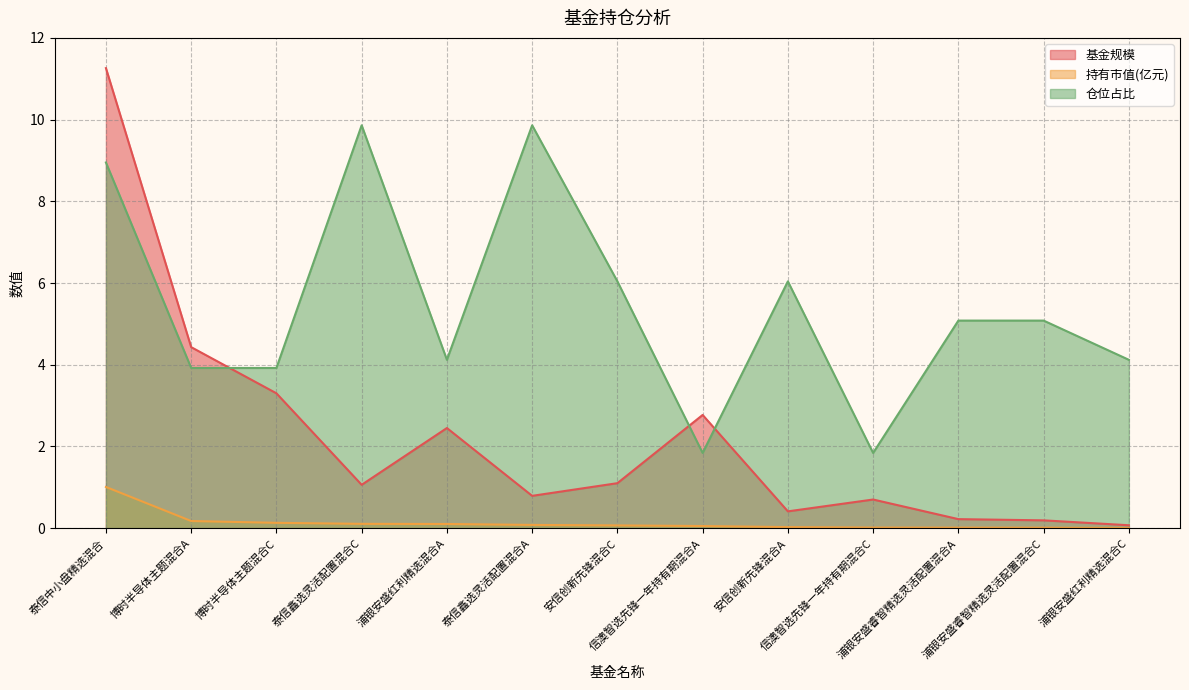

What is the lowest value of the 基金规模 series?

0.1